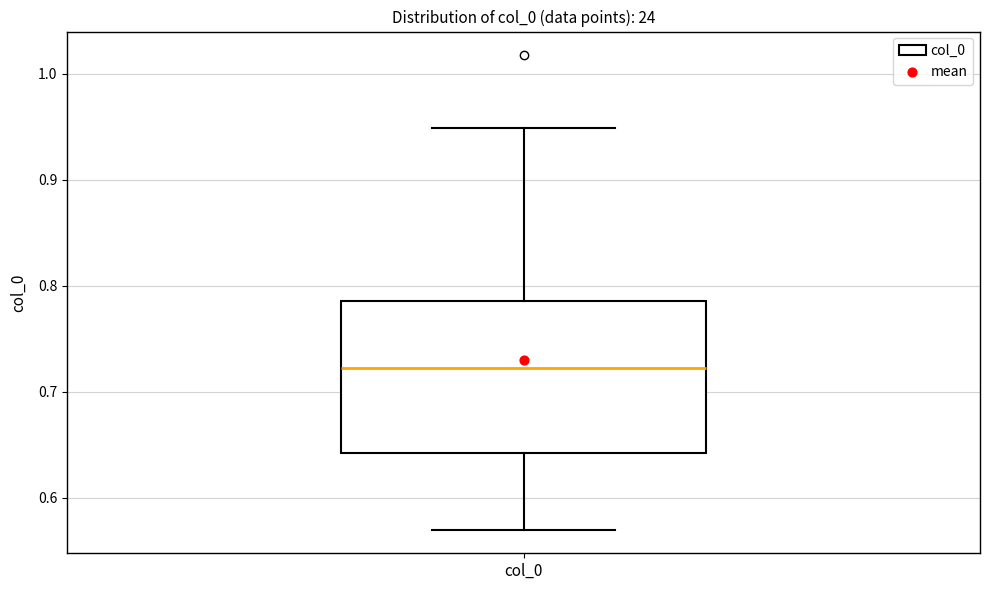

Where is the lower edge of the box for col_0 on the y-axis? The values are not printed on the chart, so give them approximately, as read against the axis.

0.64